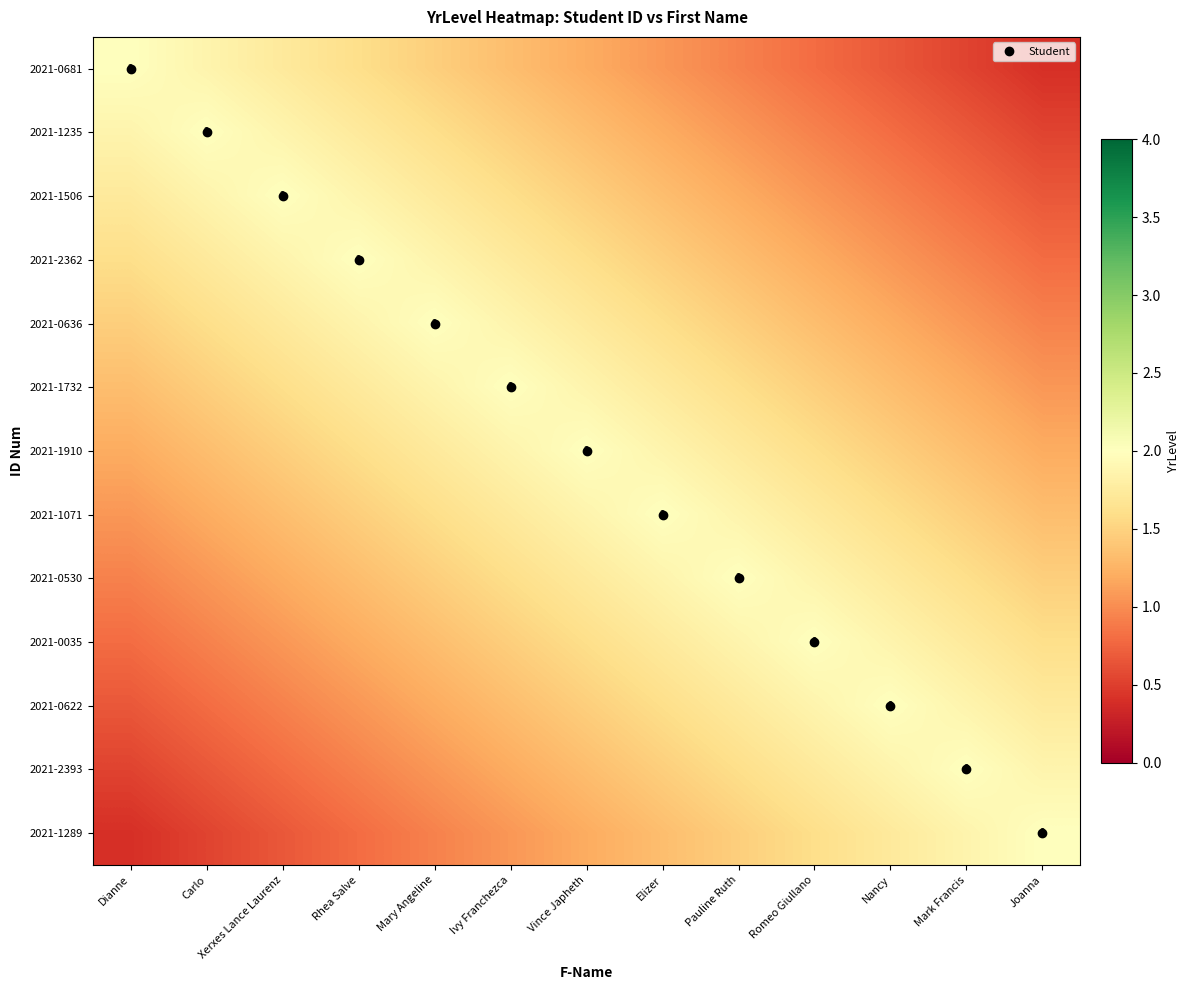

The value of 2021-1071 at Pauline Ruth is 0.7. True or false?

False